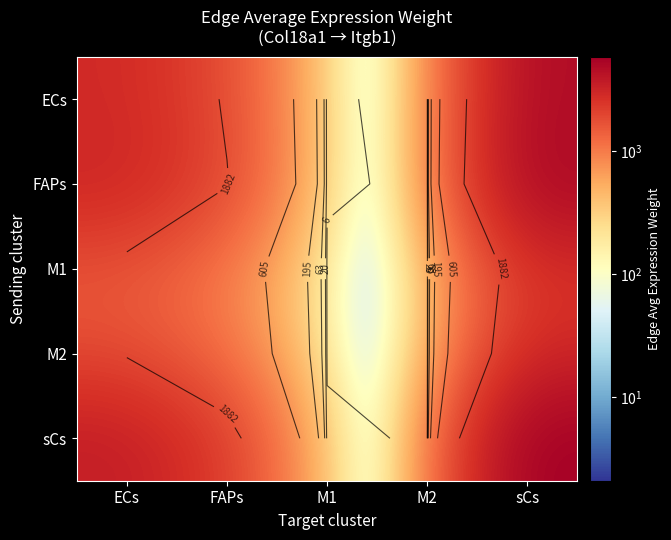

At FAPs, list the series in order from largest to smallest.

sCs, FAPs, ECs, M2, M1